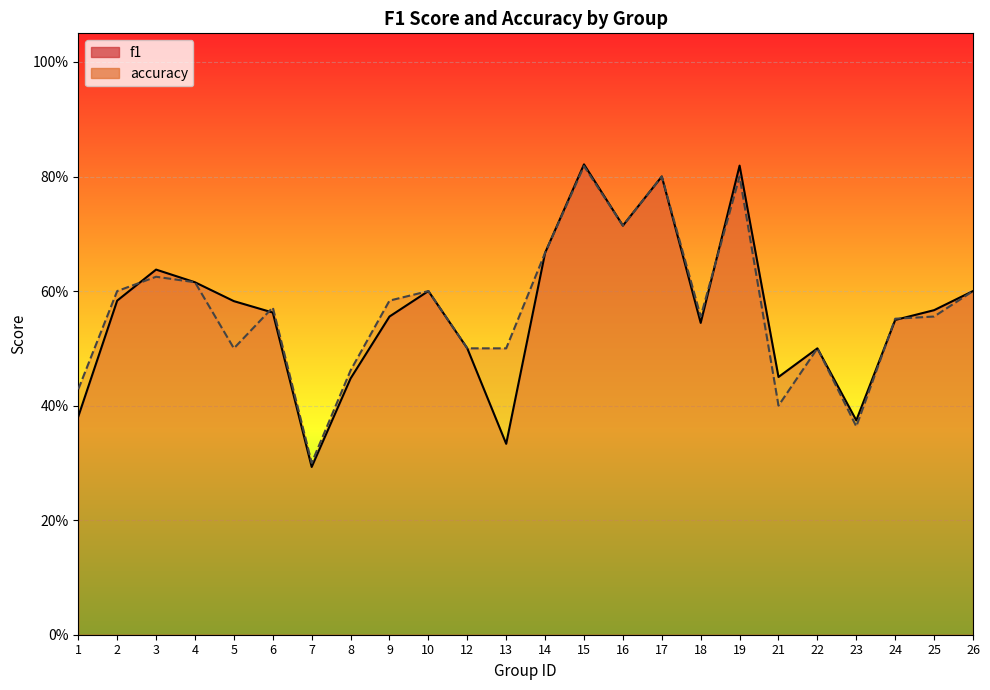

What is the sum of all accuracy values?

13.6